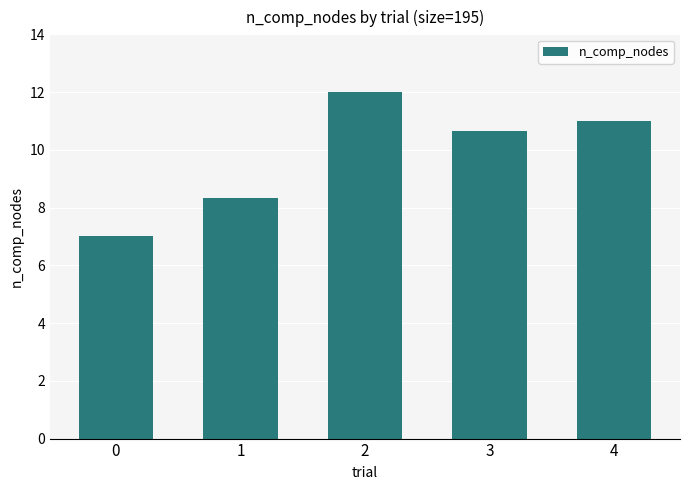

What is the sum of all values?

49.0